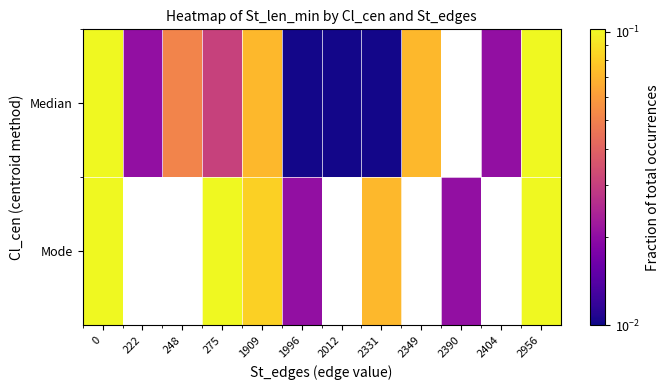

Which series has the largest total across all categories?

Median